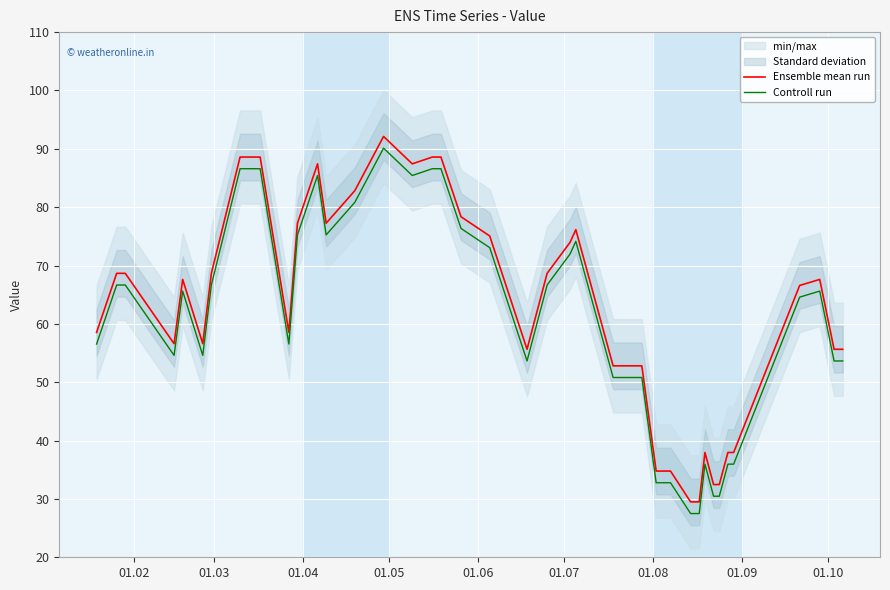

What is the average value of the Ensemble mean run series?

62.1